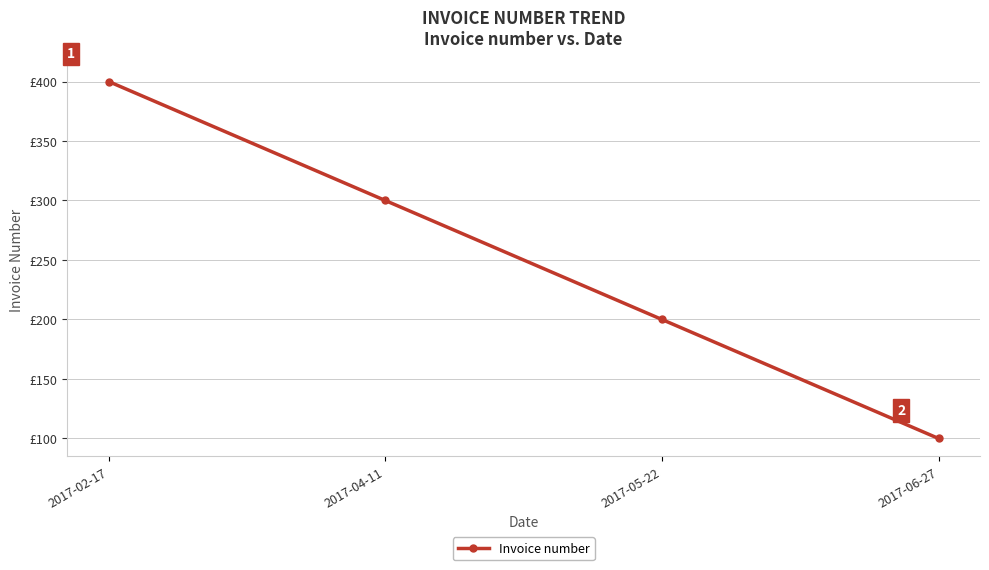

Rank the categories by value from lowest to highest.

2017-06-27, 2017-05-22, 2017-04-11, 2017-02-17